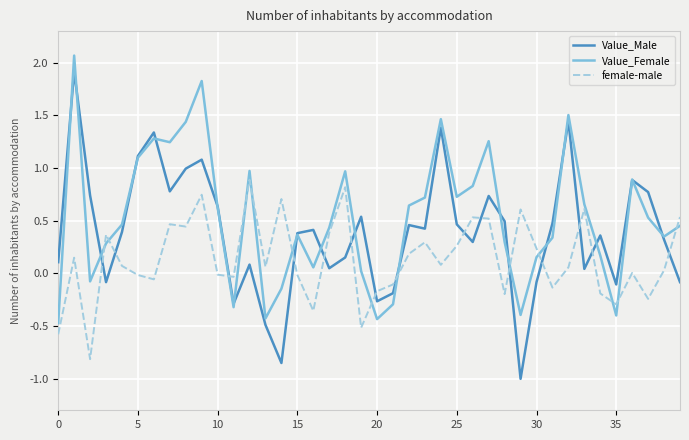

Which series has the largest range (max minus min)?

Value_Male